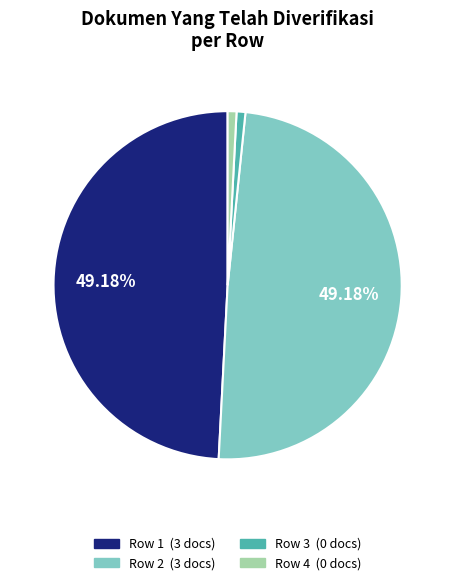

Between Row 3 and Row 1, which is larger?

Row 1